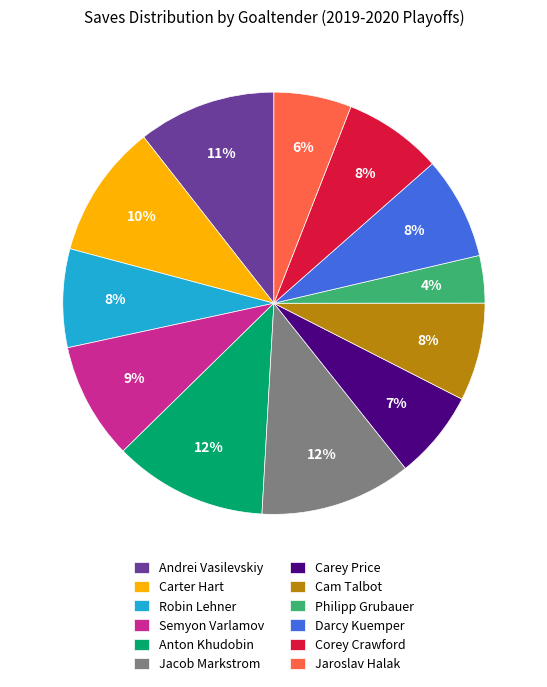

Which slice is the smallest?

Philipp Grubauer